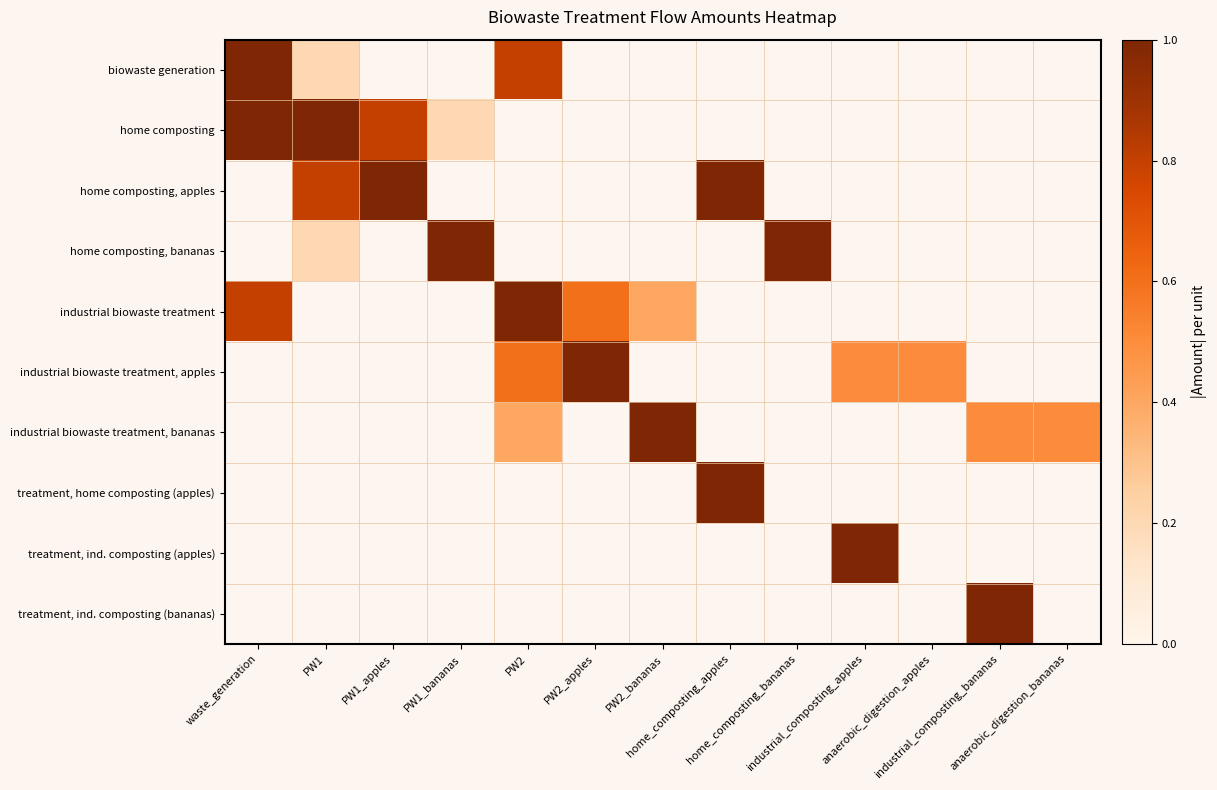

Is the value of industrial biowaste treatment at home_composting_bananas greater than the value of home composting at home_composting_bananas?

No